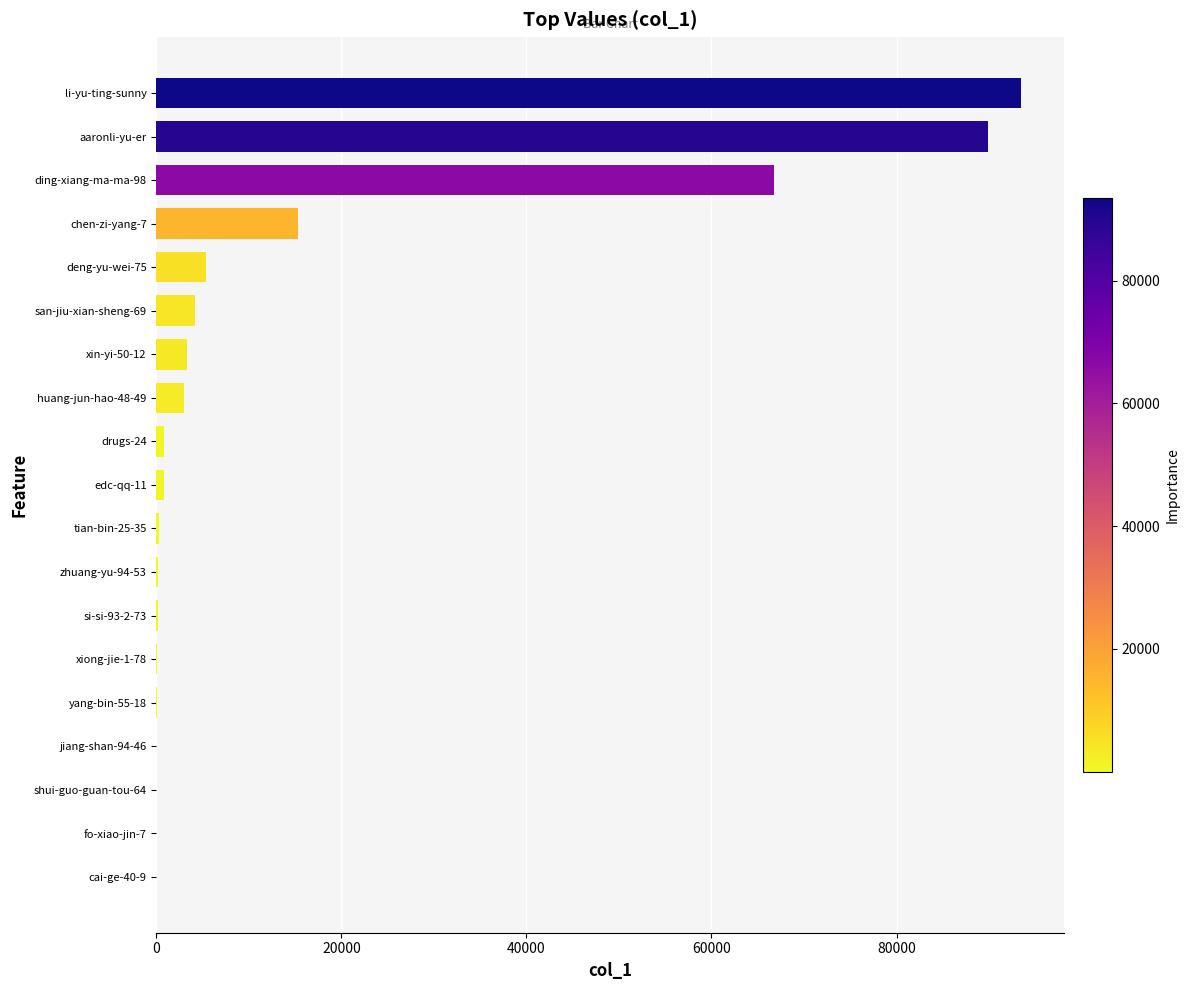

Between deng-yu-wei-75 and aaronli-yu-er, which is larger?

aaronli-yu-er